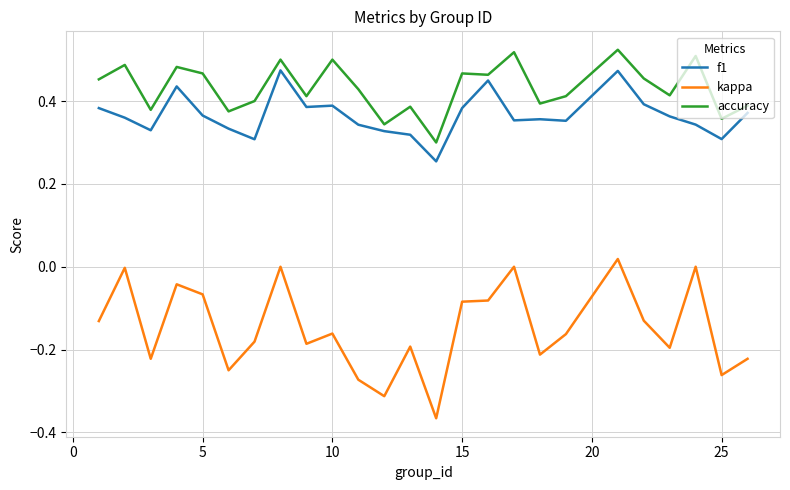

True or false: kappa and accuracy cross at least once.

False